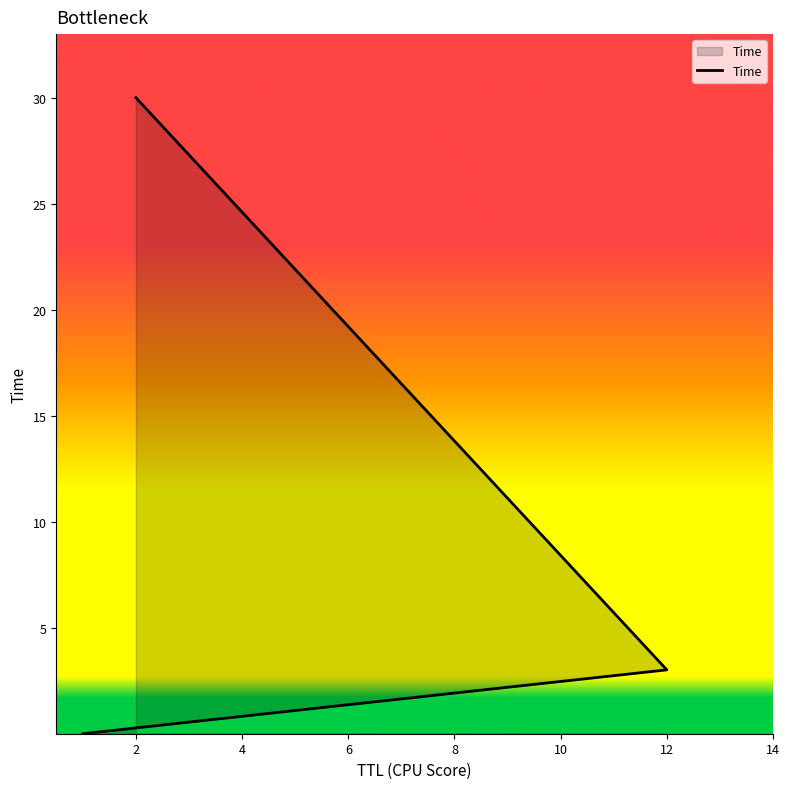

Reading right to left, list all the values displayed in this chart.

30.0	3.0	0.0